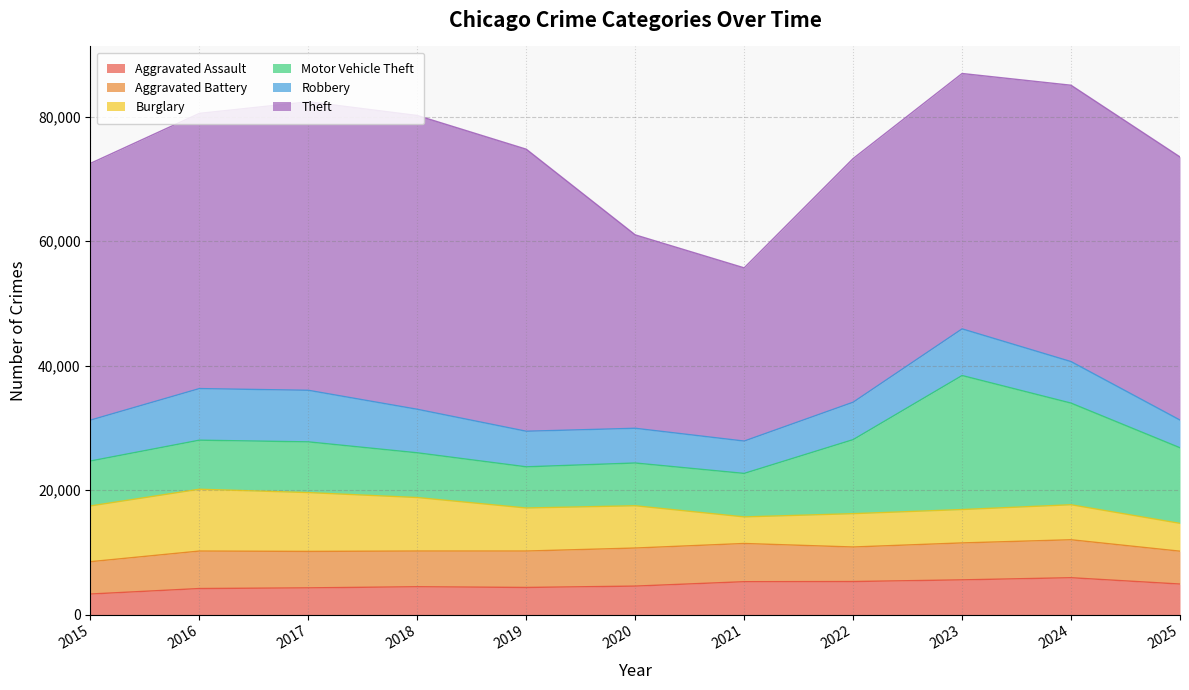

What is the highest value of the Aggravated Battery series?

6142